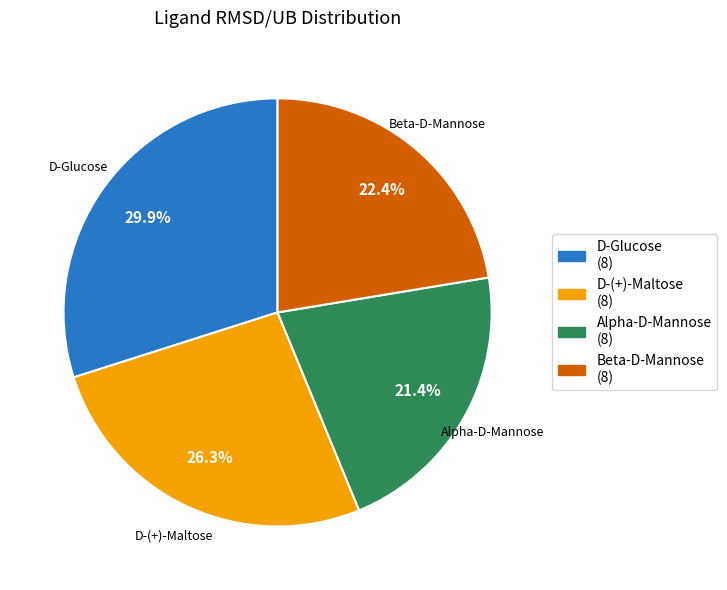

How many segments does this pie chart have?

4